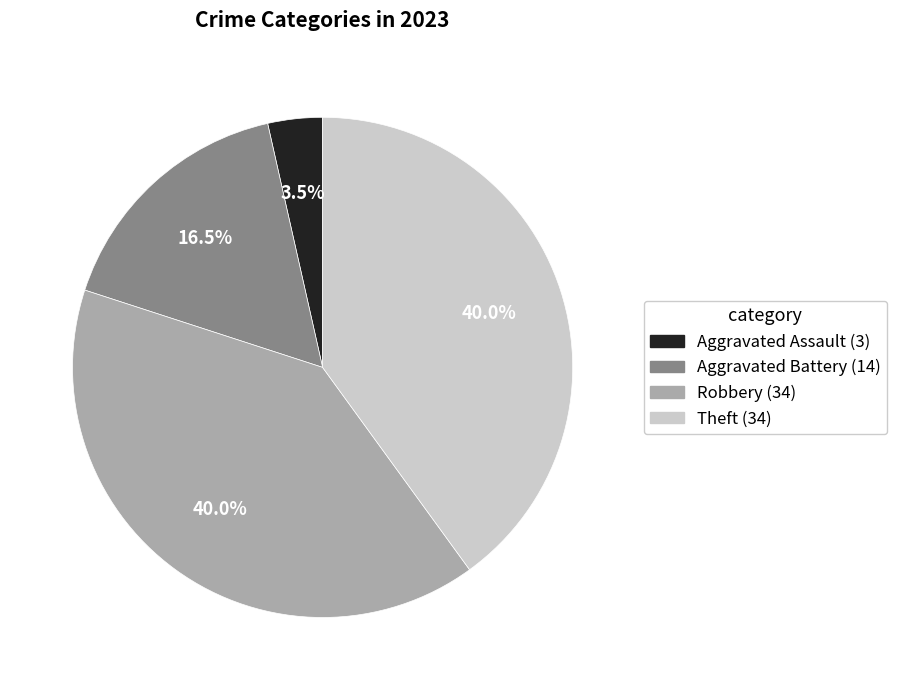

What percentage is NOT represented by Robbery?

60.0%